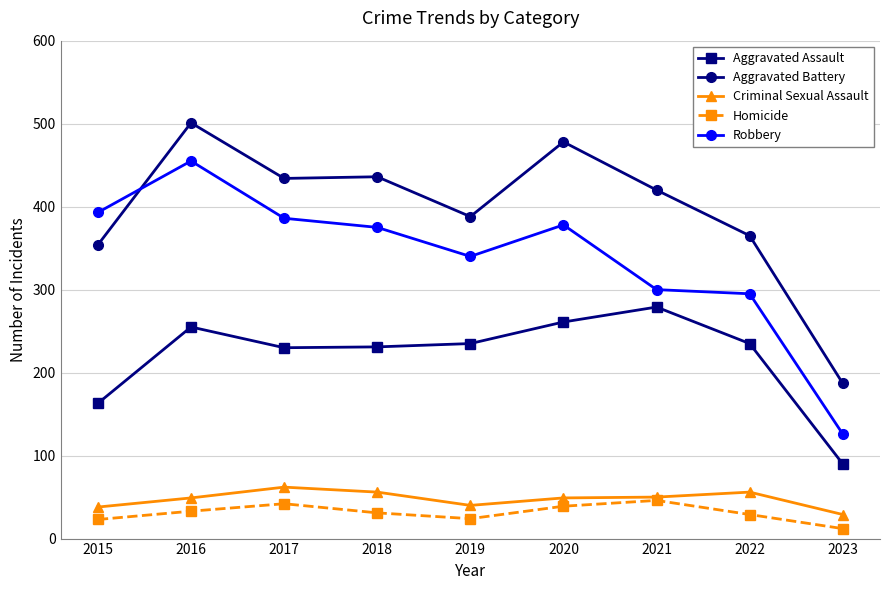

Which category has the lowest value across all series?

2023